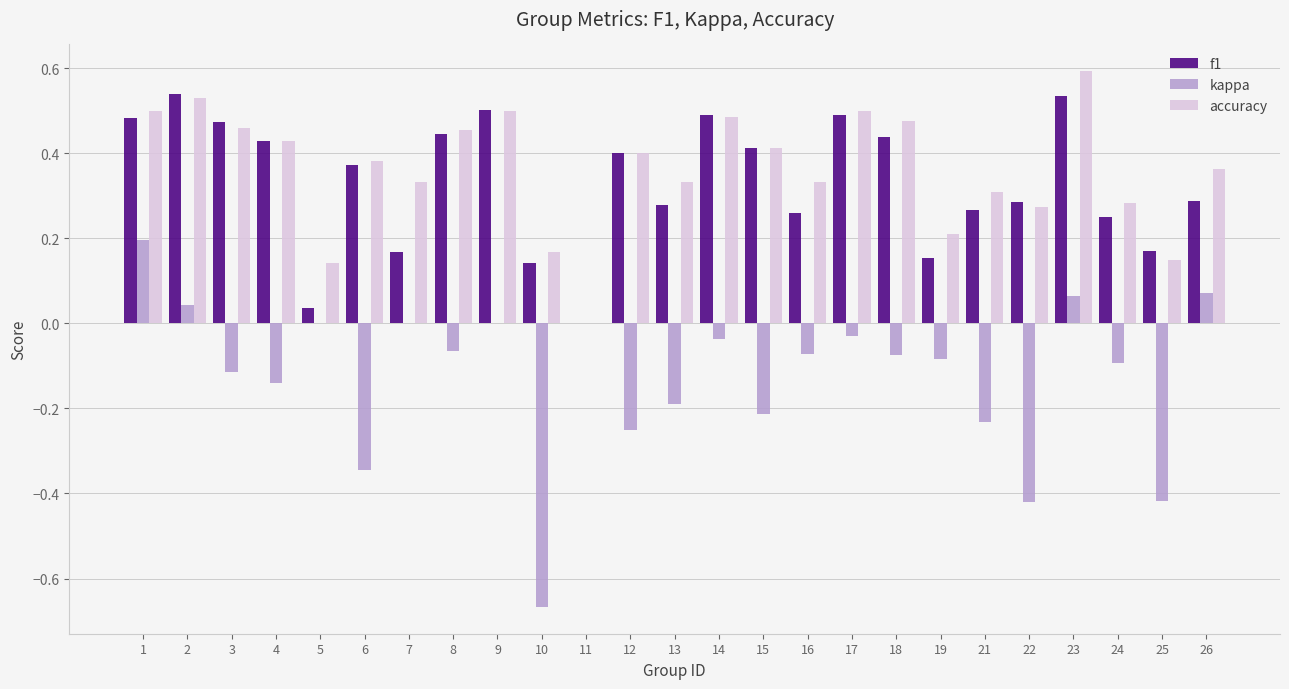

Between 22 and 23, which series saw the biggest shift?

kappa